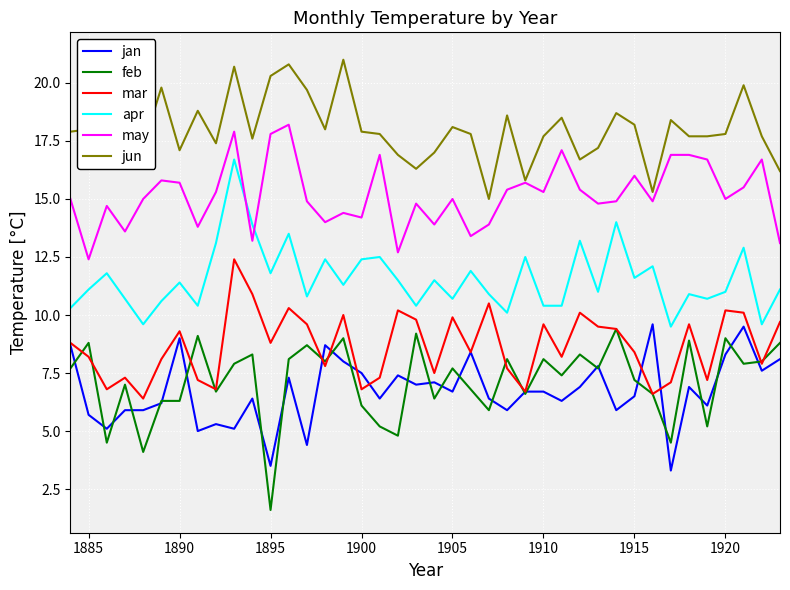

What is the difference between the maximum and minimum values in the mar series?

6.0